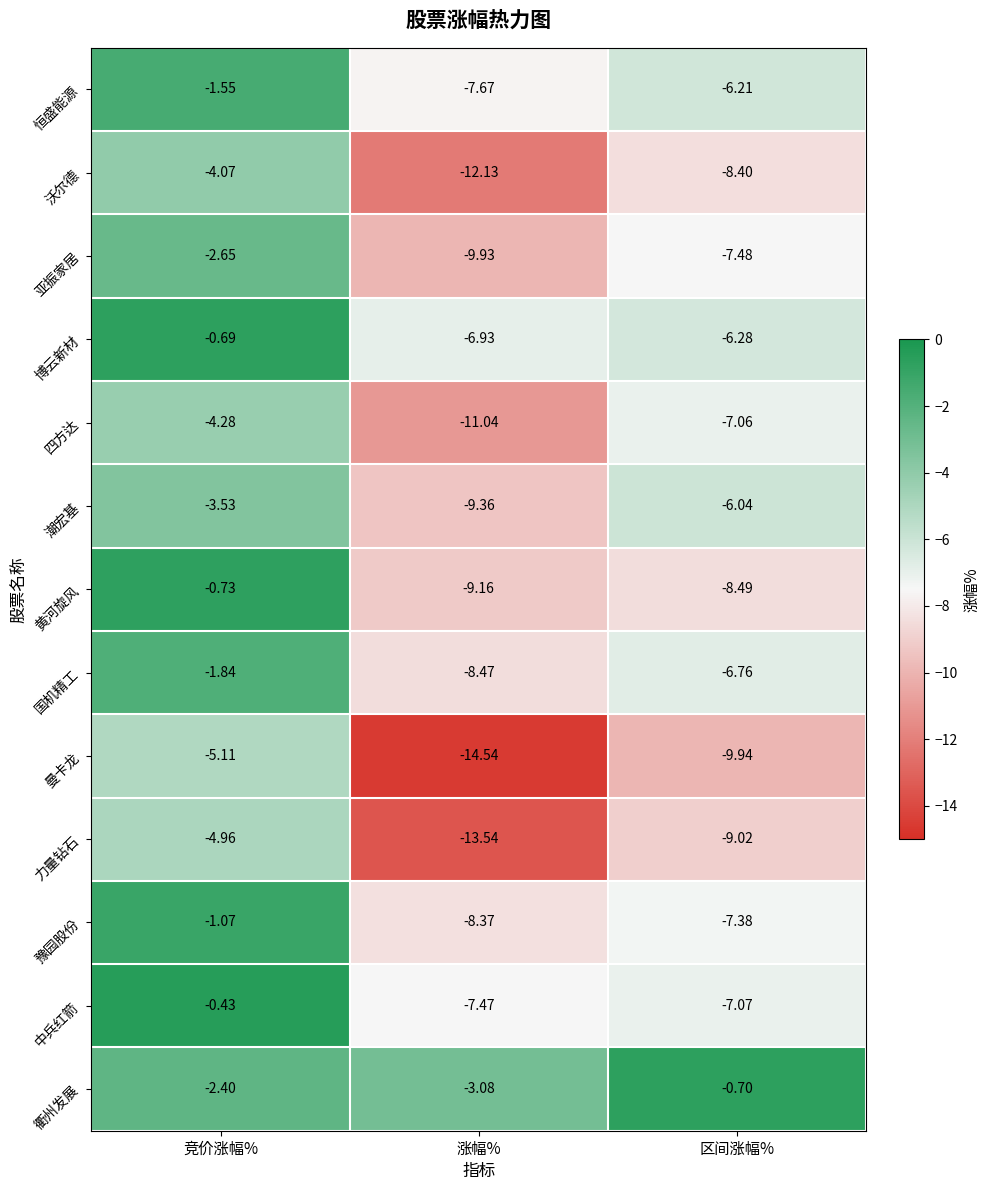

Where is 中兵红箭 nearest to the value -3?

竞价涨幅%